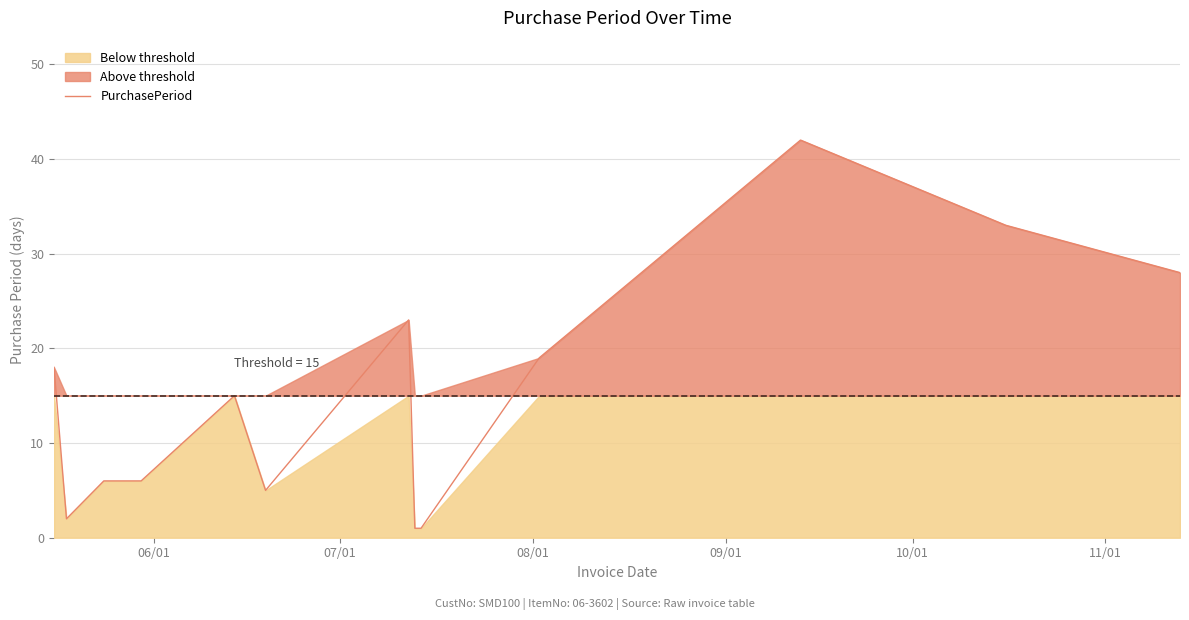

What is the maximum value shown in the chart?

42